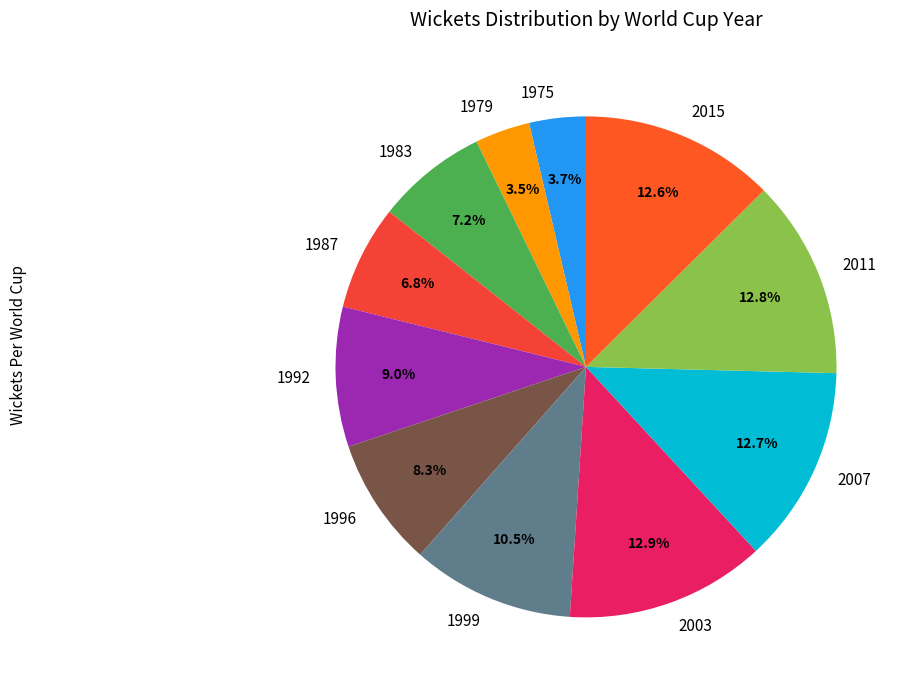

Count the number of slices in the pie.

11